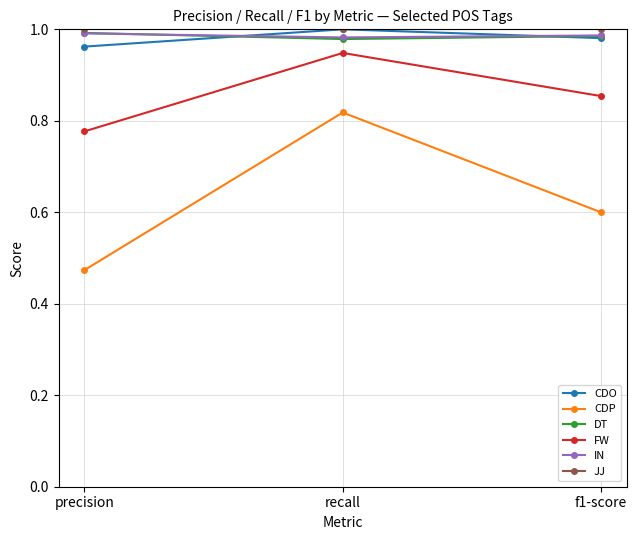

The value of DT at recall is 1.0. True or false?

True